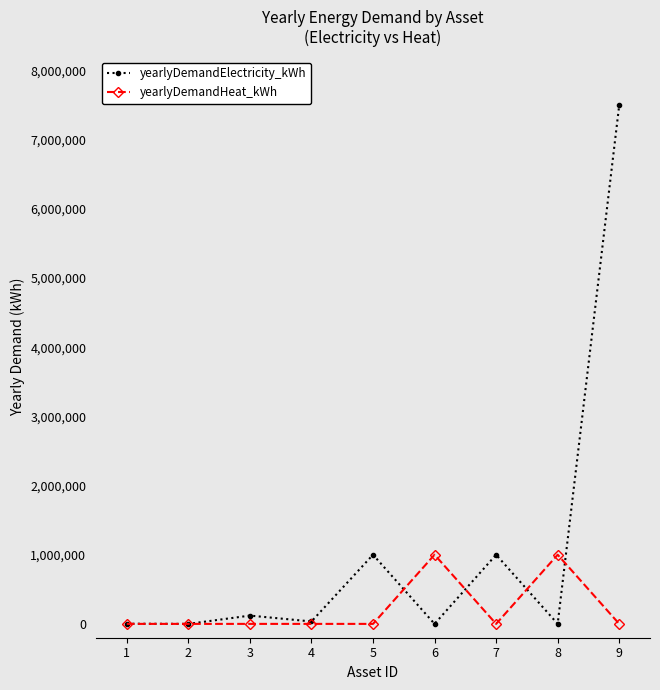

What is the spread (max minus min) of values at 4?

35000